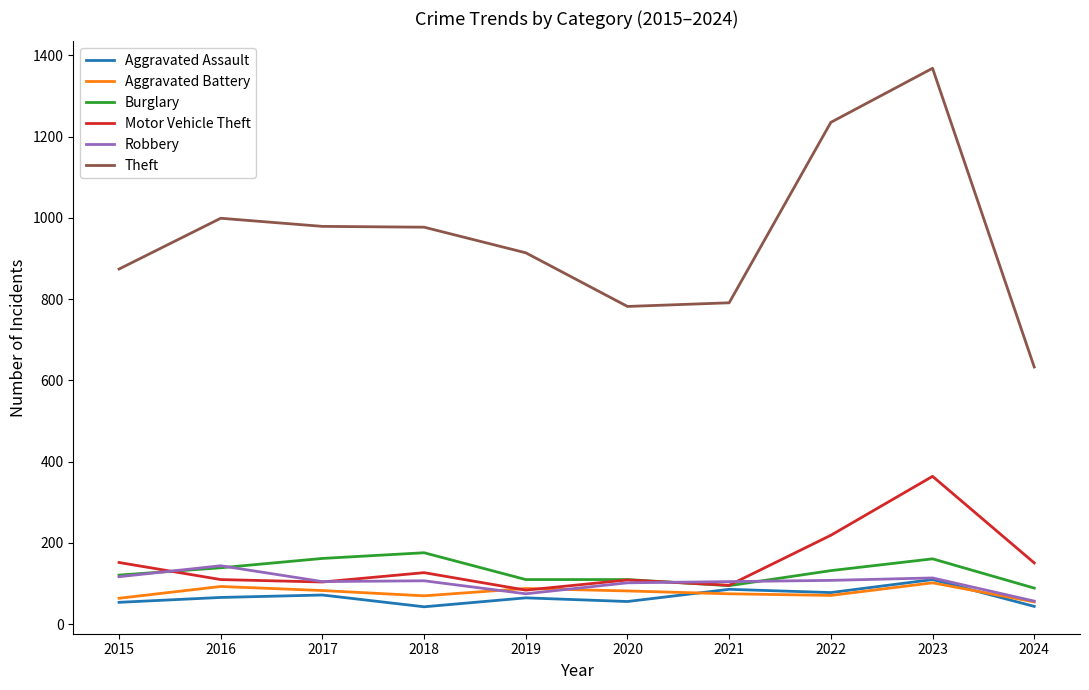

Is the value of Burglary at 2023 greater than the value of Theft at 2018?

No